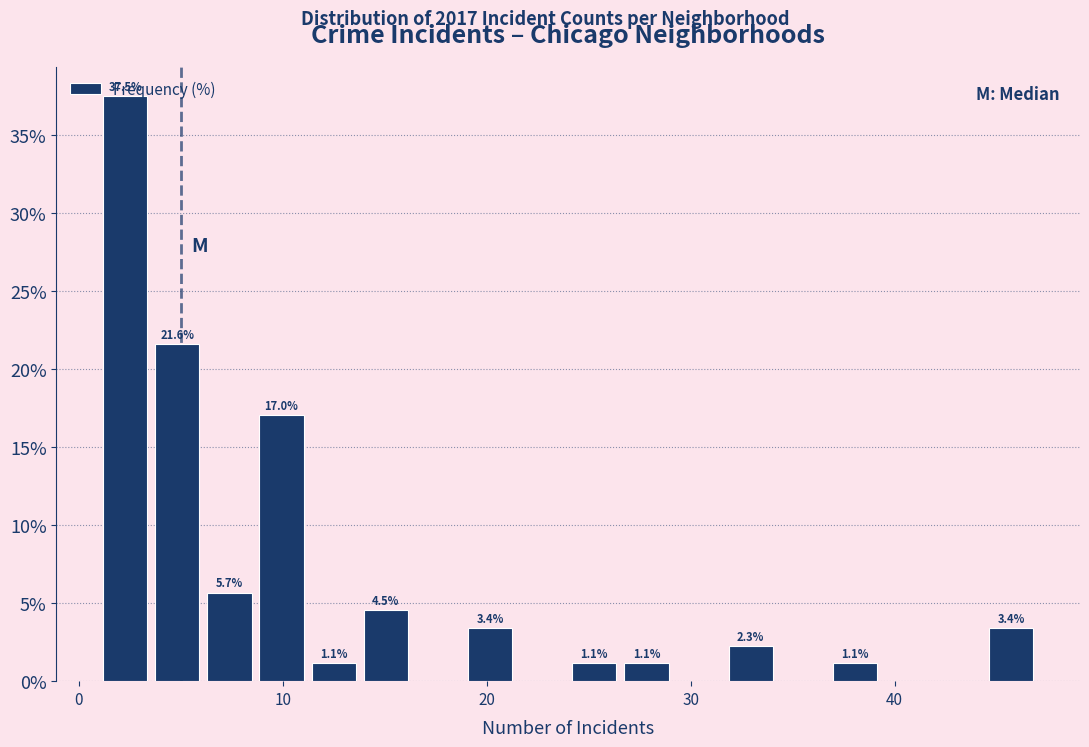

Around what value on the x-axis is the tallest bar? Give the approximate position of its centre, as read against the axis.

2